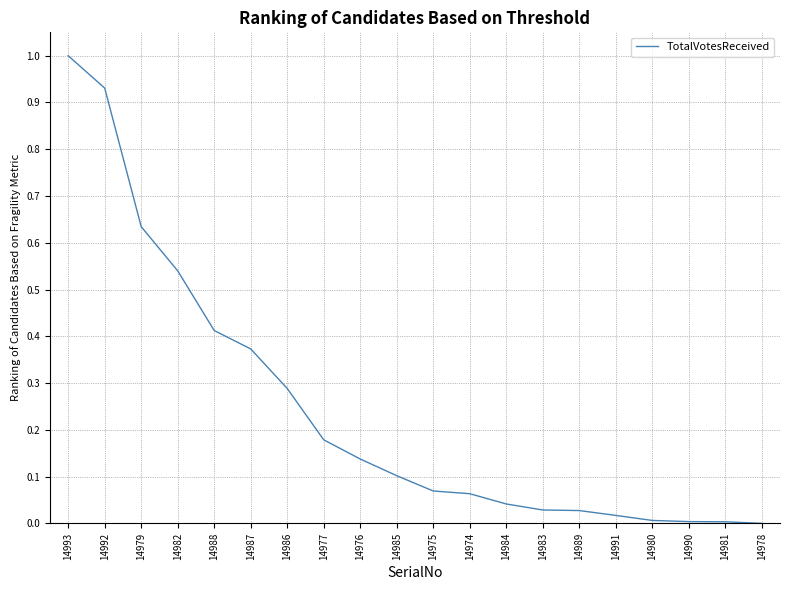

The chart shows a value of 0.3 at 14978. True or false?

False